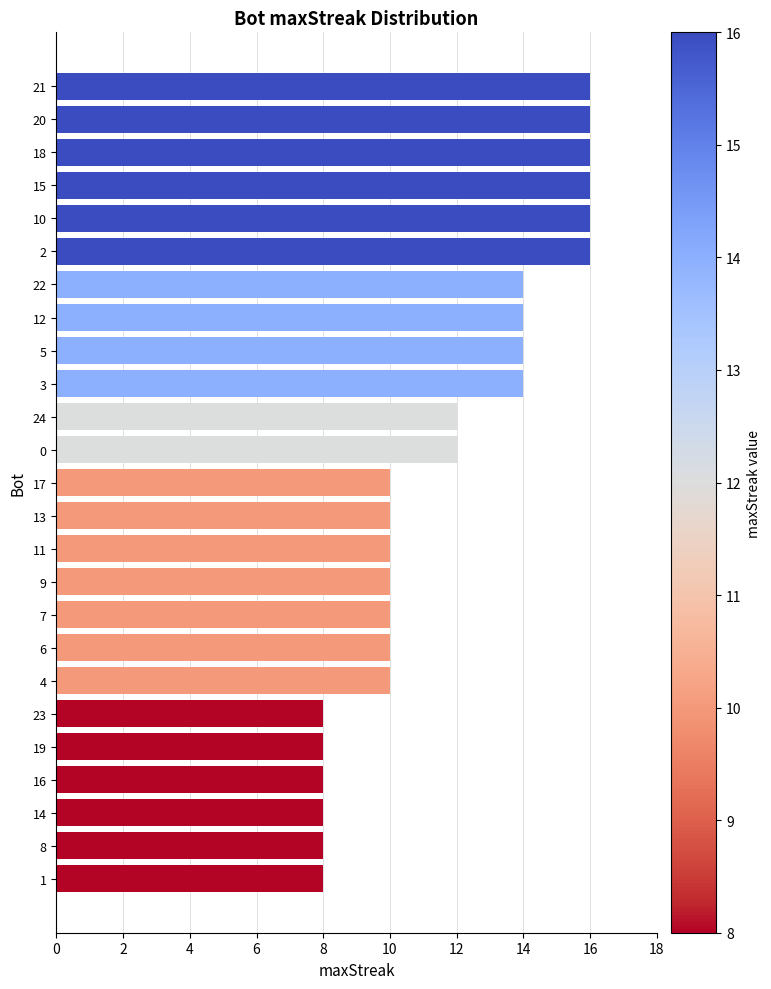

What position from the top is 7?

17